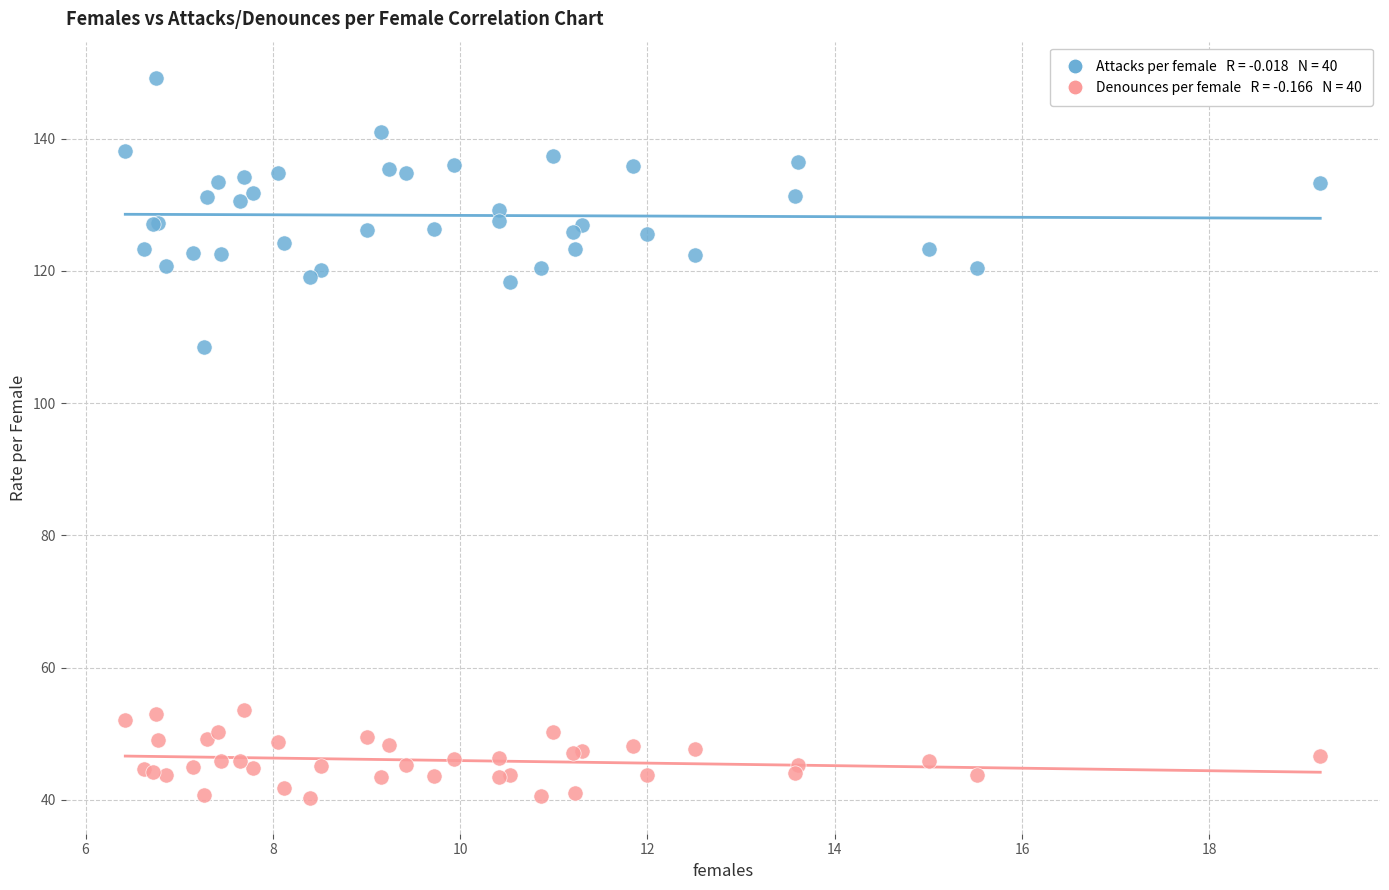

Across all series, what Y value is closest to 94?

108.5